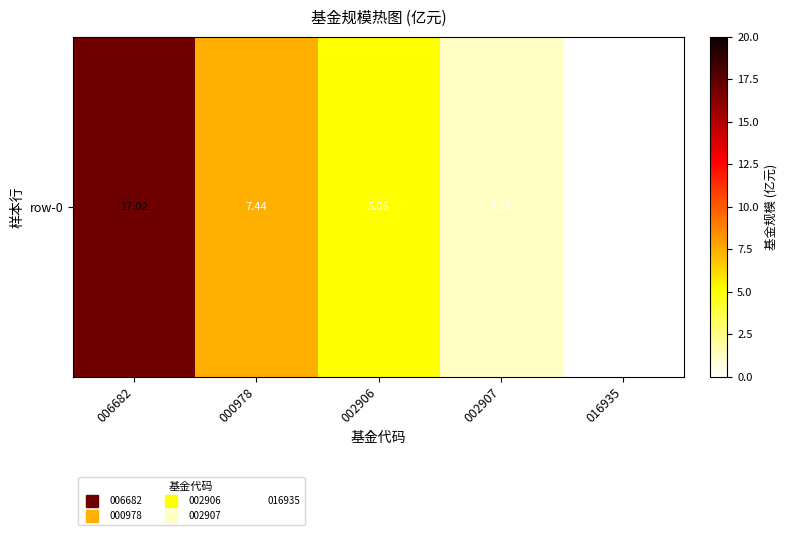

Where does the data first go above 5?

006682